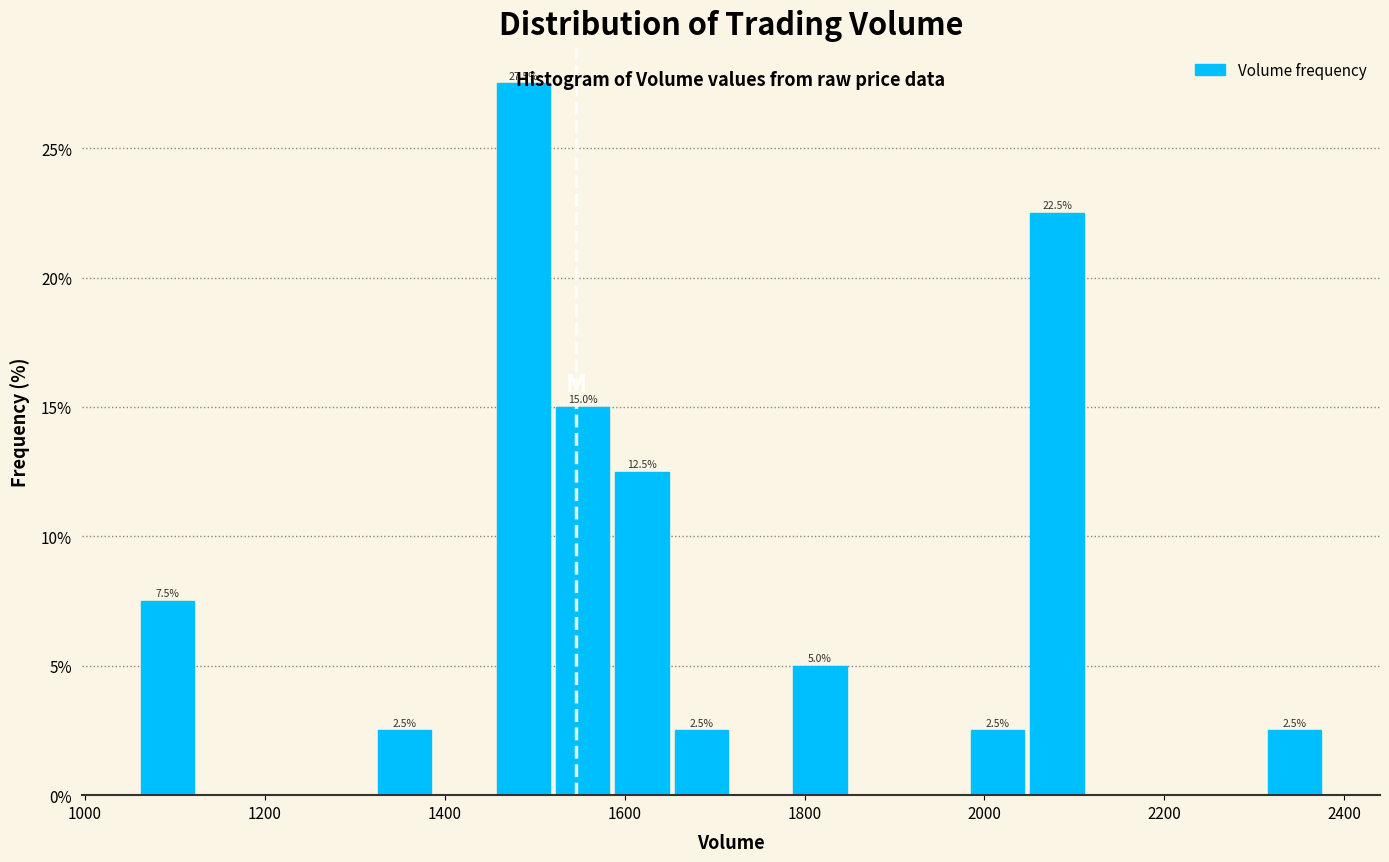

Around what value on the x-axis is the tallest bar? Give the approximate position of its centre, as read against the axis.

1480